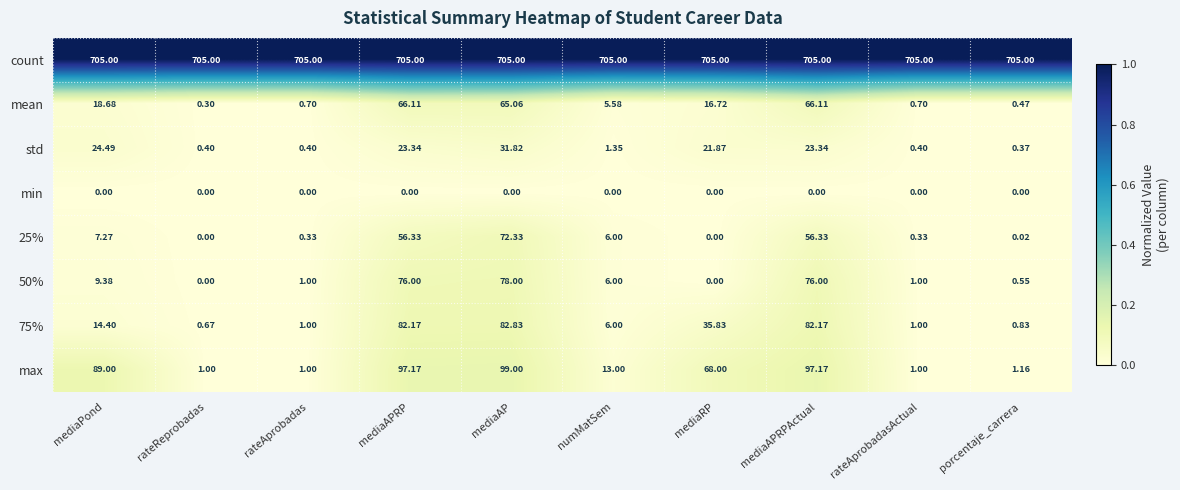

What is the greatest value displayed?

705.0